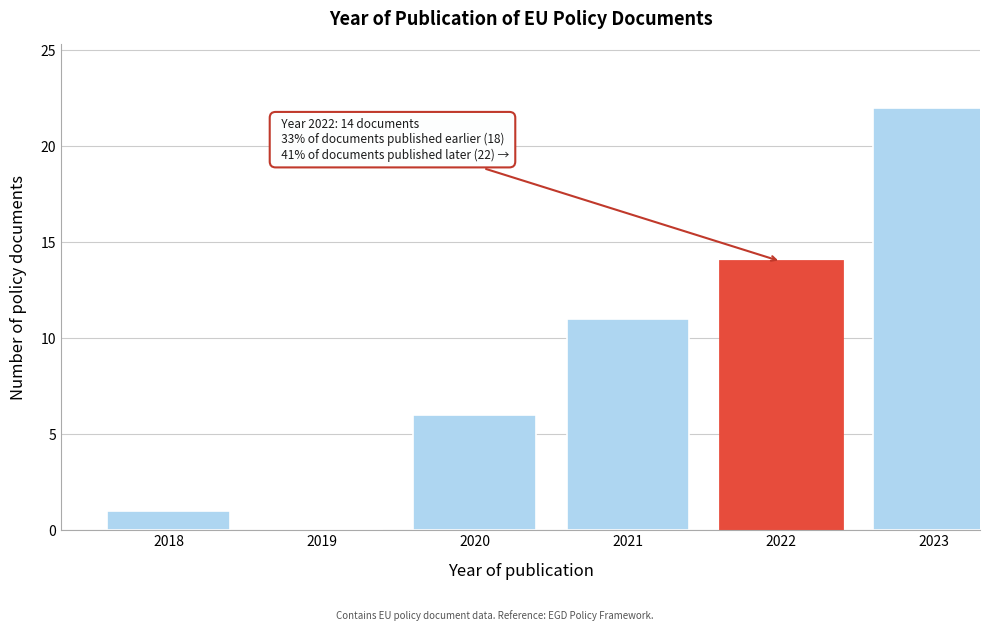

Reading left to right, list all the values displayed in this chart.

2018=1	2019=0	2020=6	2021=11	2022=14	2023=22